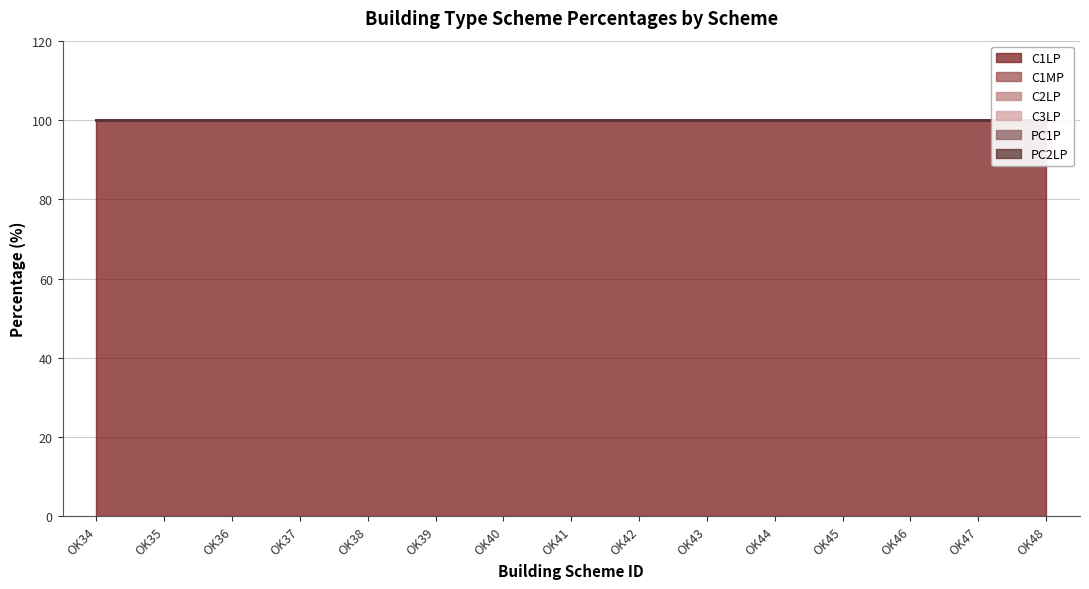

The value of C1LP at OK41 is 100. True or false?

True